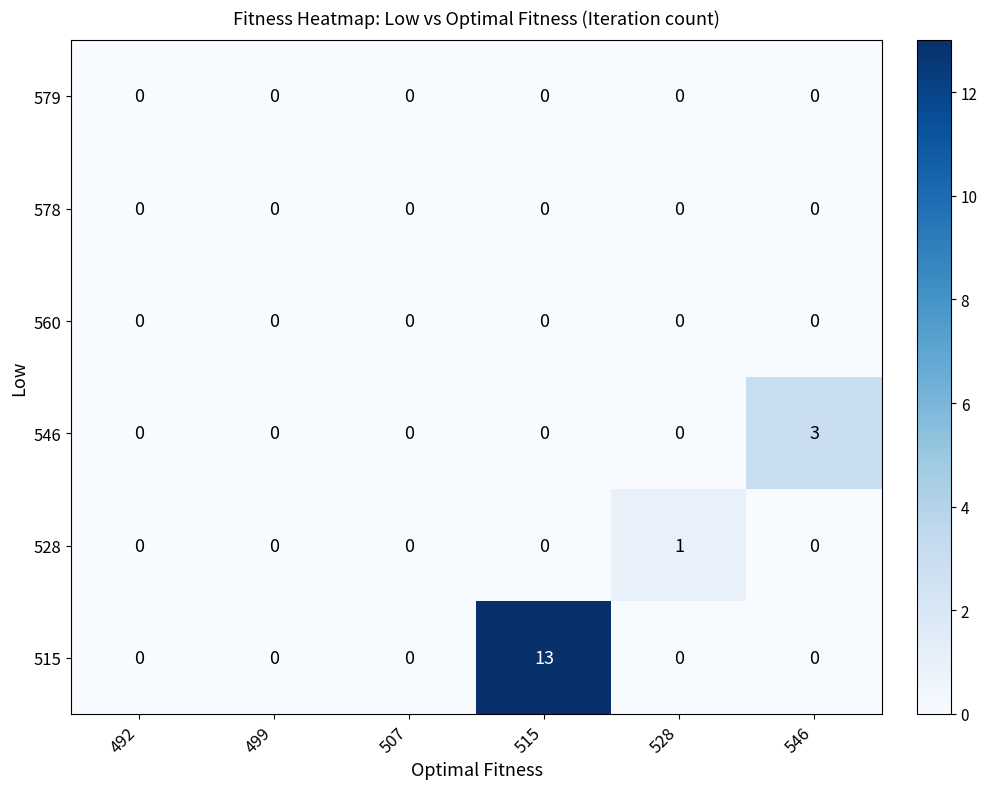

The 546 series shows 1 at 528. True or false?

False